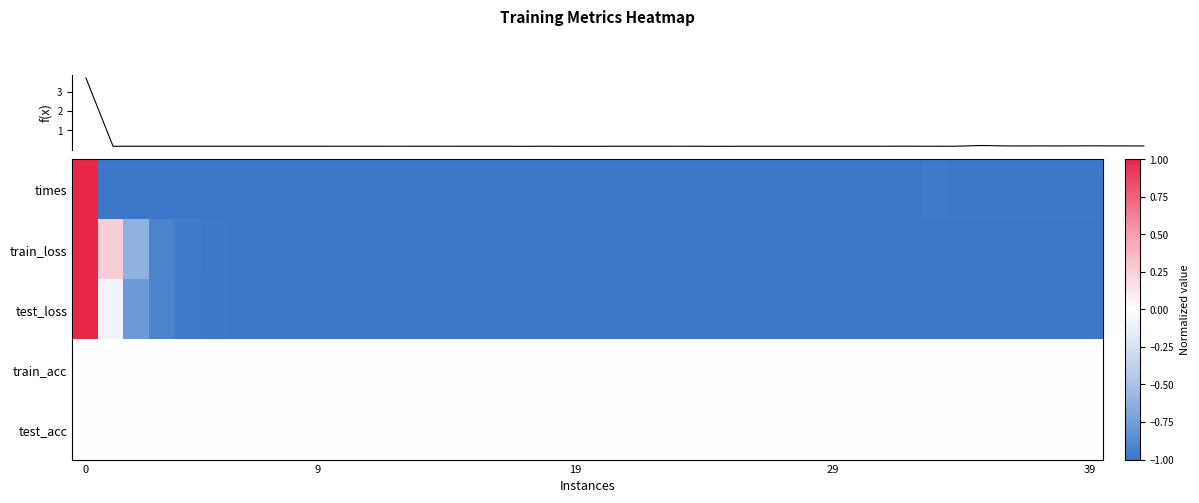

List the series in order of their peak value, highest first.

f(x), times, train_loss, test_loss, train_acc, test_acc